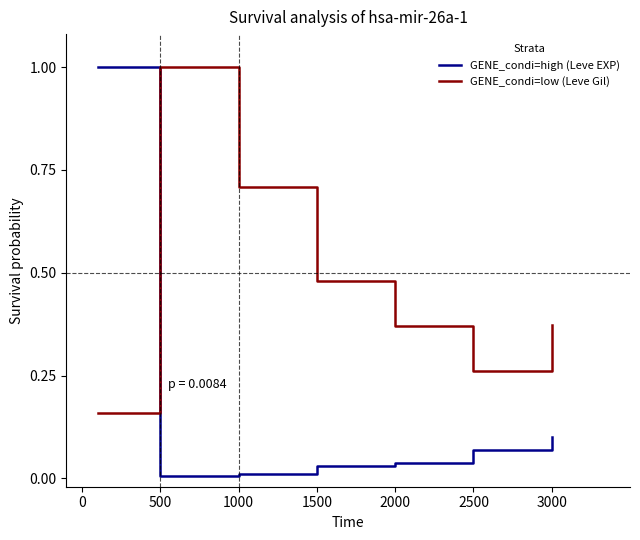

Which series has the largest total across all categories?

GENE_condi=low (Leve Gil)